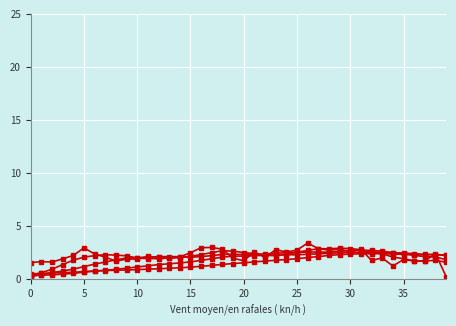

Reading right to left, transcribe all the data shown in this chart.

col_1: 1.6	1.8	1.7	1.7	1.9	2.1	2.4	2.6	2.8	2.9	2.9	2.9	2.9	2.7	2.6	2.4	2.2	2.2	2.4	2.5	2.7	2.7	2.5	2.3	2.2	2.0	2.0	1.9	2.0	2.0	2.2	2.3	2.3	2.2	2.1	1.8	1.4	0.9	0.6	0.3
col_2: 1.8	2.1	2.1	2.3	2.4	2.5	2.6	2.7	2.7	2.7	2.6	2.6	2.6	2.6	2.5	2.5	2.5	2.4	2.4	2.3	2.4	2.3	2.2	2.1	2.1	2.1	2.1	2.1	2.1	2.0	2.0	1.8	1.6	1.4	1.2	1.0	0.8	0.6	0.5	0.3
col_3: 2.2	2.3	2.4	2.4	2.5	2.5	2.6	2.6	2.6	2.5	2.5	2.5	2.4	2.4	2.3	2.3	2.3	2.3	2.2	2.2	2.2	2.1	1.9	1.8	1.6	1.5	1.5	1.4	1.3	1.2	1.1	0.9	0.8	0.8	0.7	0.6	0.5	0.4	0.4	0.3
col_4: 2.3	2.3	2.3	2.3	2.3	2.4	2.4	2.4	2.4	2.4	2.3	2.2	2.1	2.0	1.9	1.9	1.8	1.7	1.6	1.6	1.5	1.4	1.3	1.2	1.1	1.1	1.0	1.0	1.0	0.9	0.9	0.9	0.8	0.8	0.7	0.7	0.6	0.6	0.6	0.5
col_5: 0.3	2.4	1.7	1.7	1.9	1.3	2.0	1.8	2.8	2.6	2.8	2.8	2.9	3.4	2.8	2.6	2.8	2.1	2.6	1.8	2.0	2.8	3.0	3.0	2.5	2.1	2.0	2.1	2.2	1.9	1.9	1.7	2.1	2.4	3.0	2.2	1.9	1.6	1.7	1.6